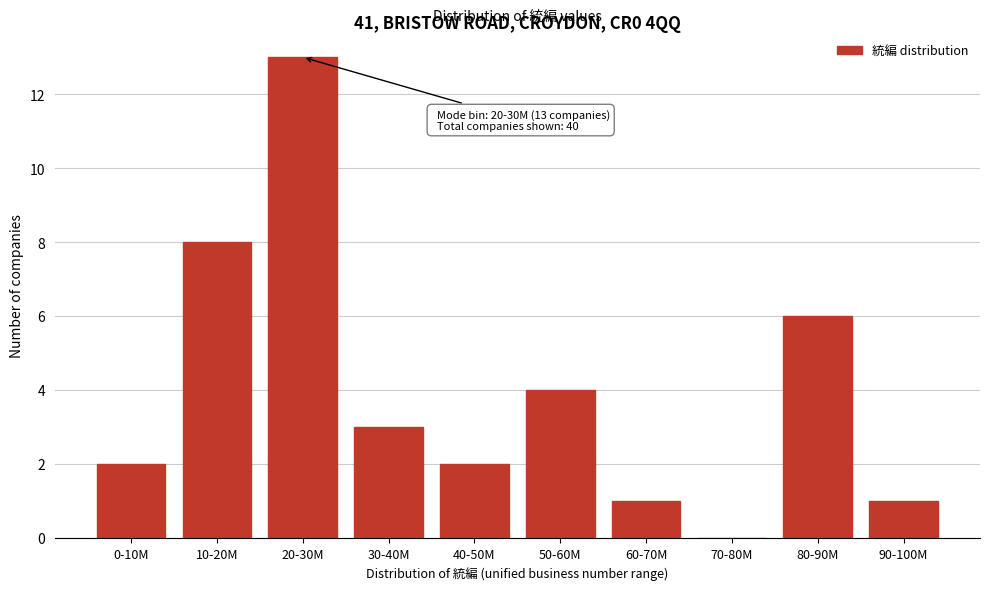

Reading right to left, what are all the values shown in this chart?

90-100M=1	80-90M=6	70-80M=0	60-70M=1	50-60M=4	40-50M=2	30-40M=3	20-30M=13	10-20M=8	0-10M=2